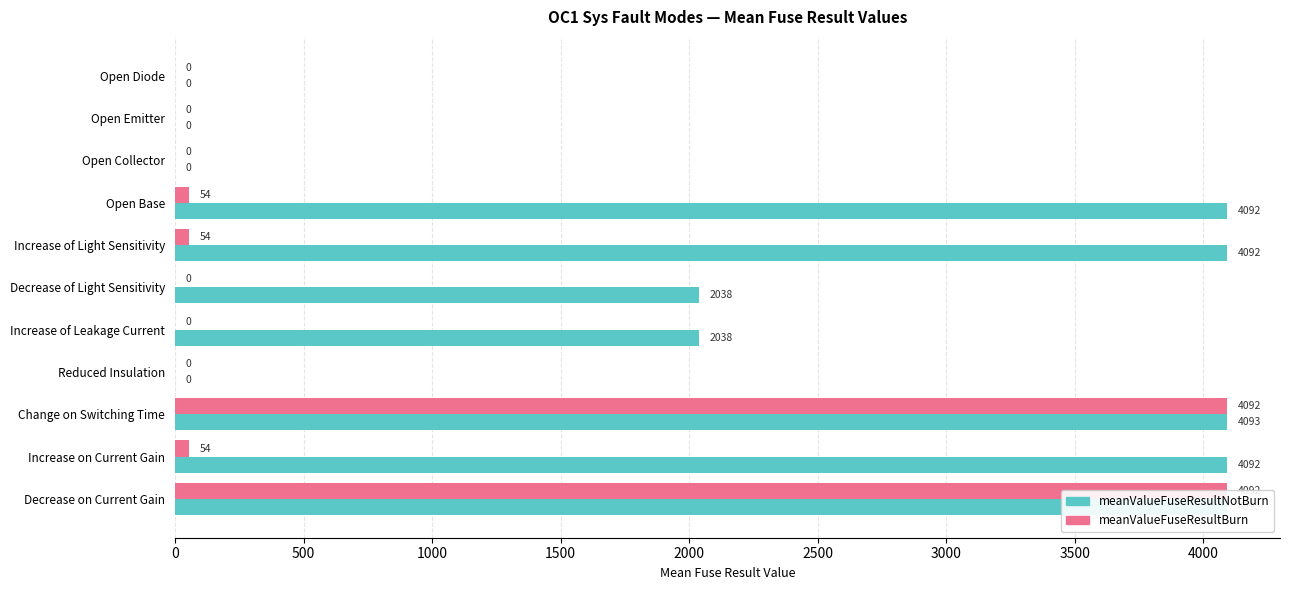

Is the value of meanValueFuseResultBurn at Increase on Current Gain greater than the value of meanValueFuseResultNotBurn at Open Base?

No